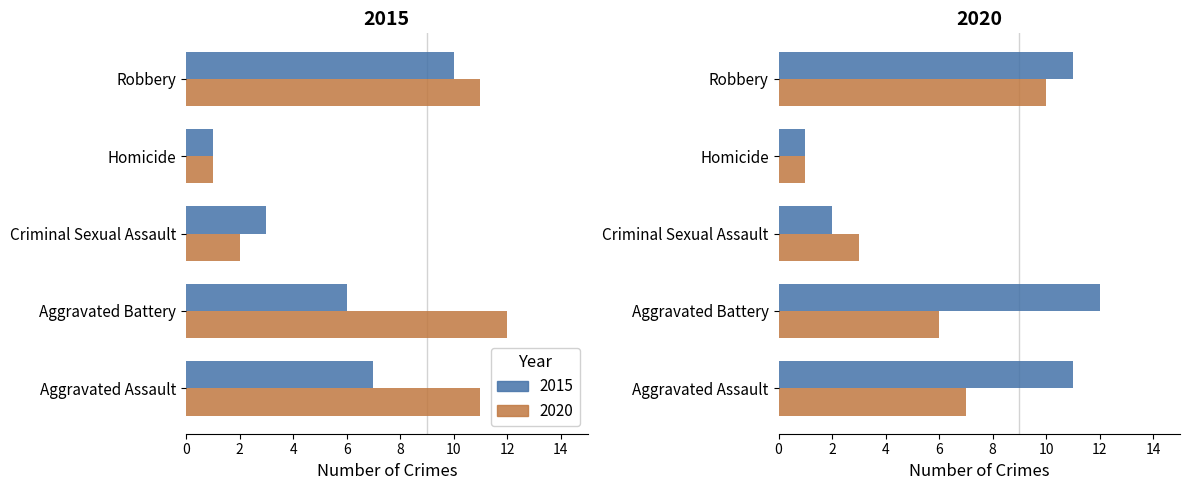

What is the difference between the second highest and minimum values in the 2020 series?

10